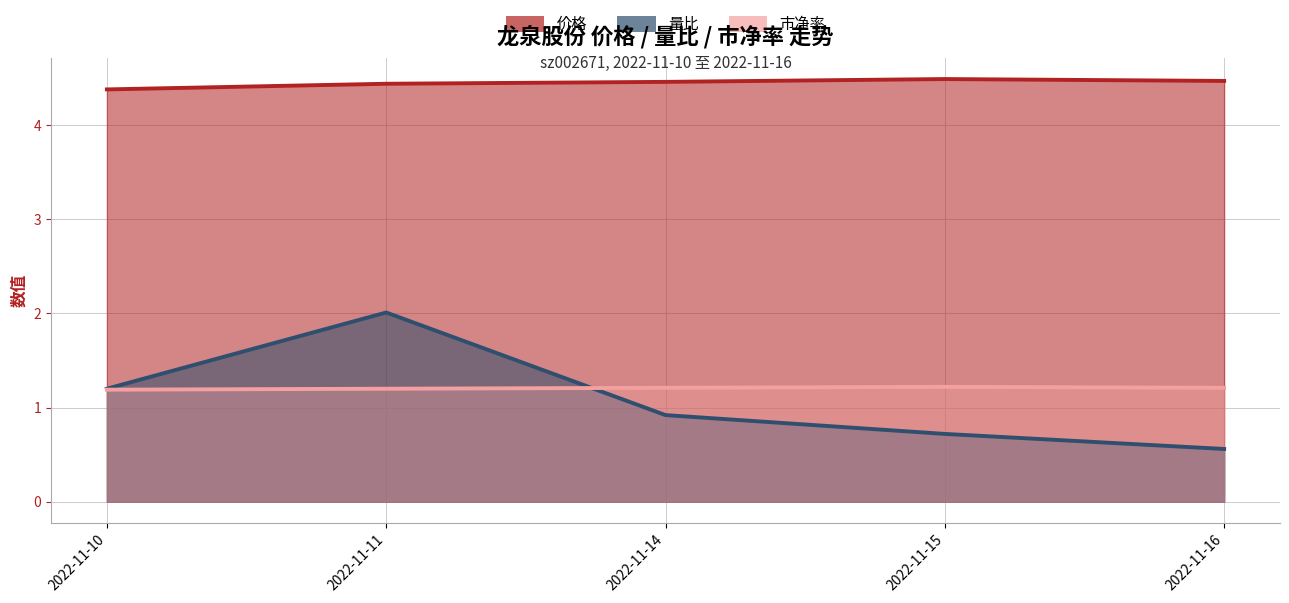

How many 市净率 values are between 1 and 2?

5